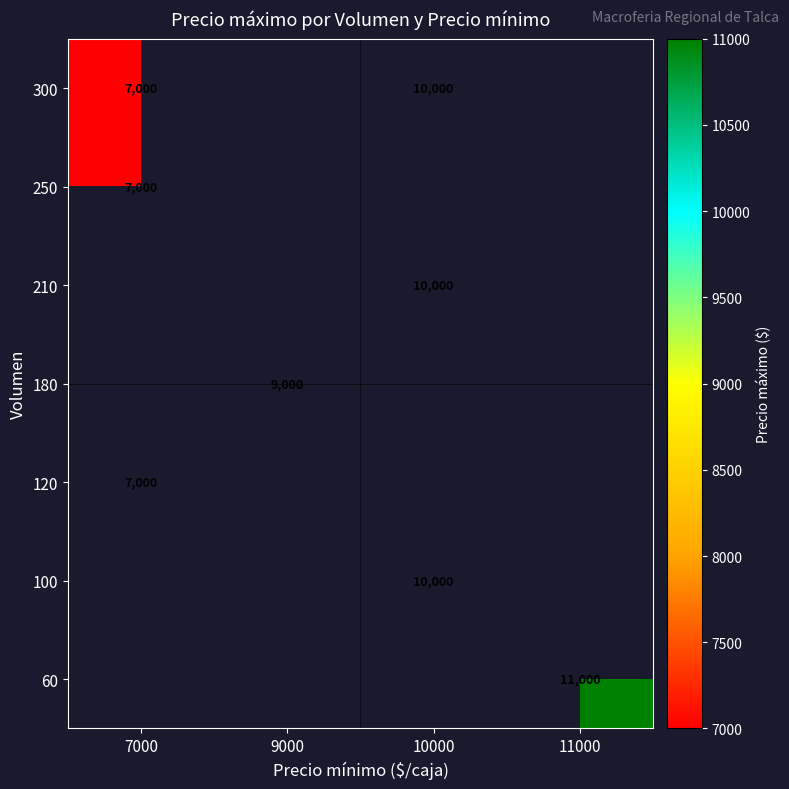

True or false: 210 has a value of 10000 at 10000.

True